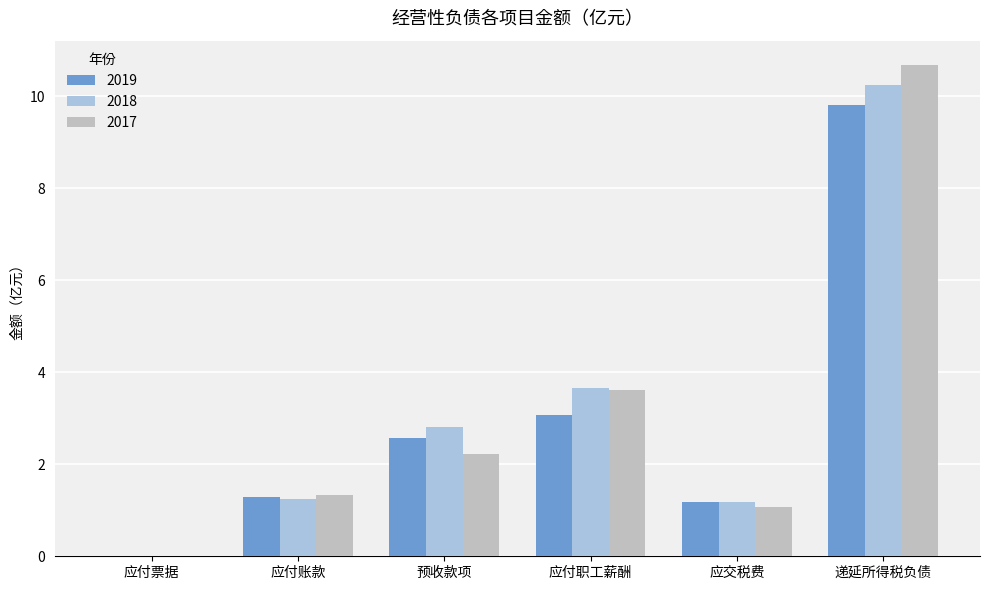

Which category has the highest value in the 2019 series?

递延所得税负债